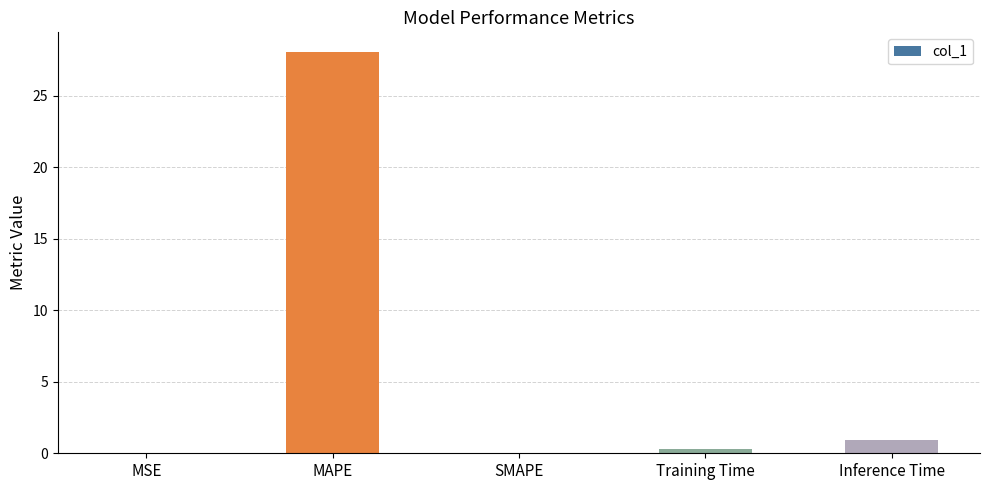

The value at MAPE is 48.4. True or false?

False